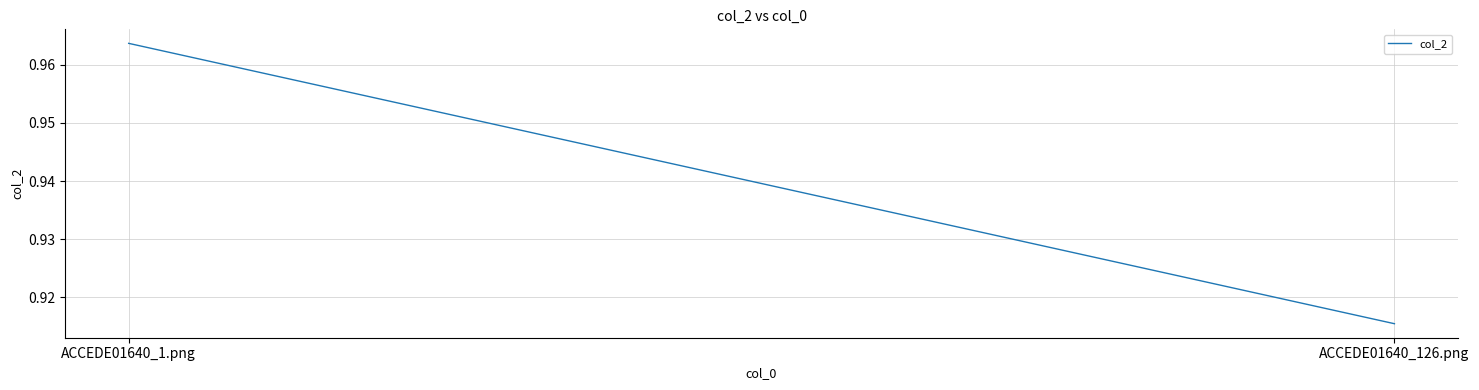

Read the value at ACCEDE01640_1.png.

1.0